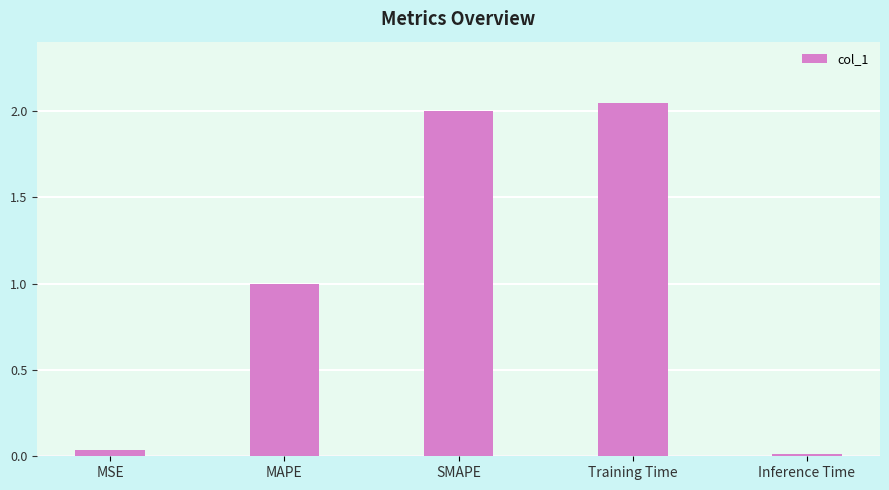

Which has a higher value, Training Time or MAPE?

Training Time